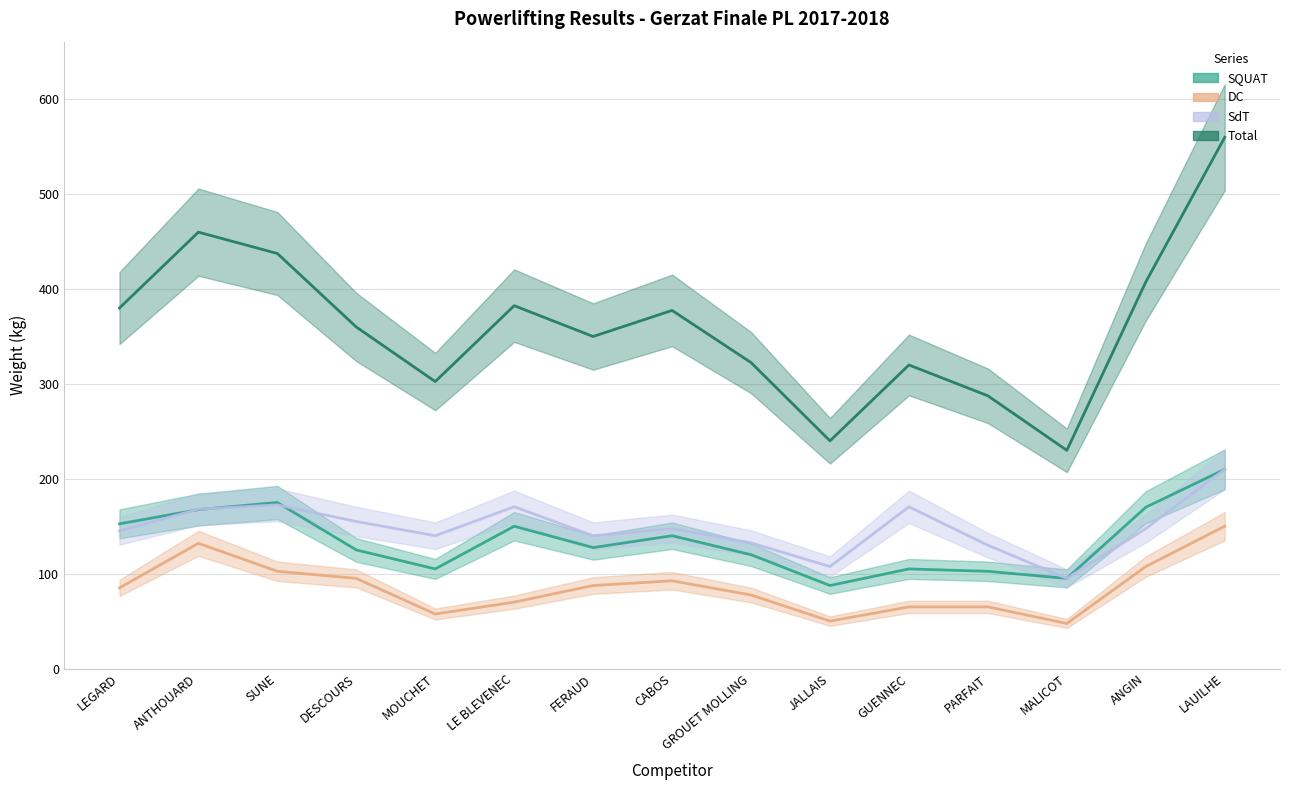

Is this an area chart (filled region under the line)?

No